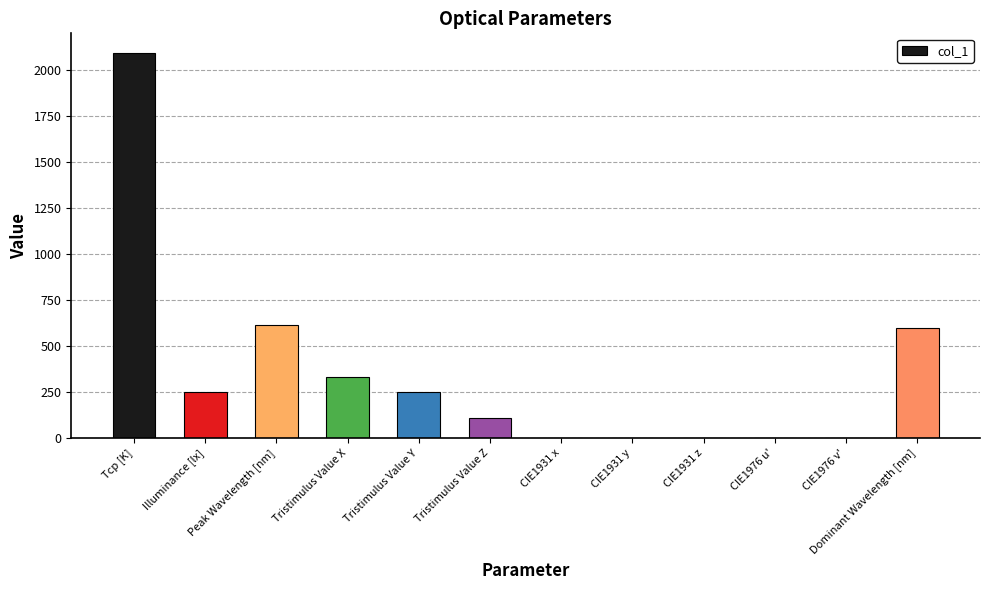

Are the bars horizontal?

No